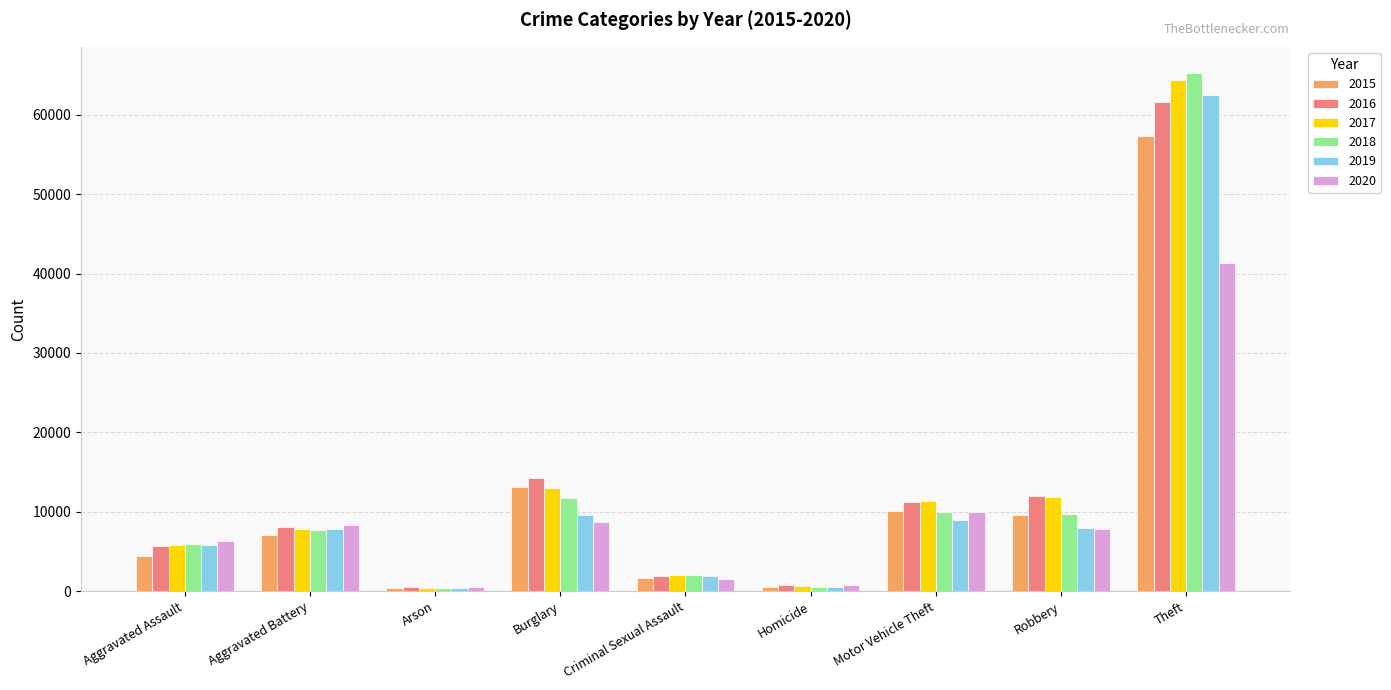

What is the spread (max minus min) of values at Robbery?

4105